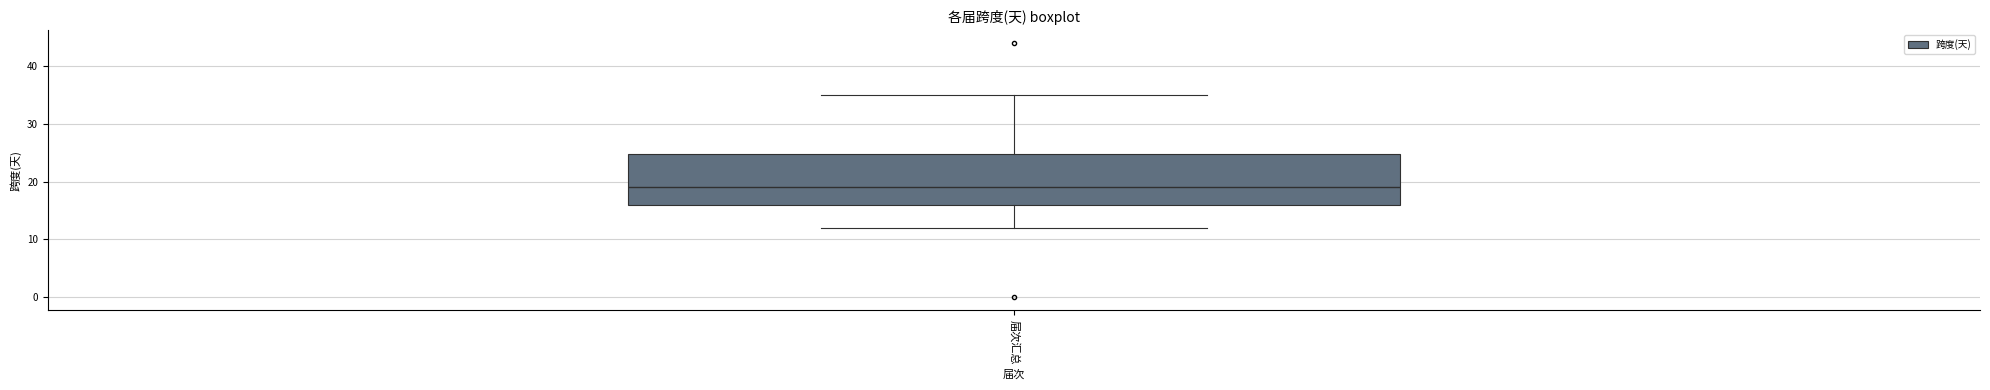

Read this box plot against the y-axis: the position of the median line, the range covered by the box, and the ends of both whiskers. The values are not printed on the chart, so give them approximately, as read against the axis.

median 19, box 16 to 25, whiskers 12 to 35